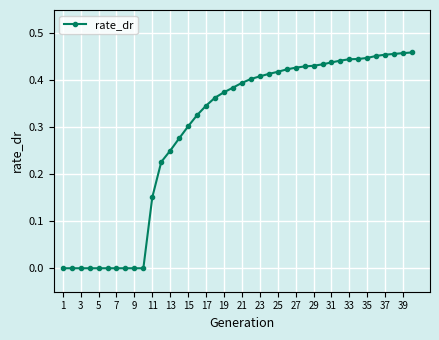

How many distinct data groups are displayed?

1